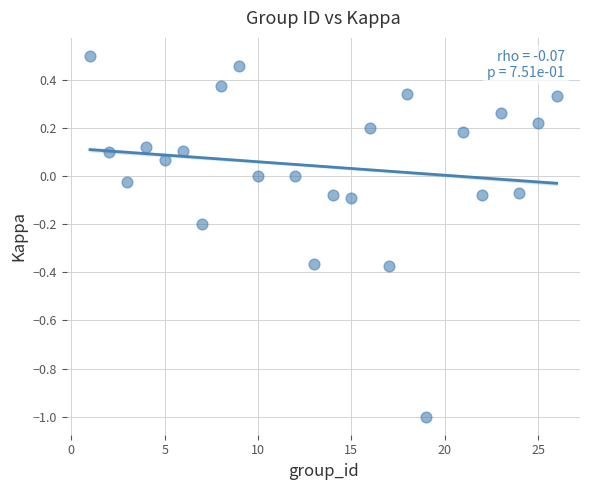

What is the range of X values (max minus min)?

25.0